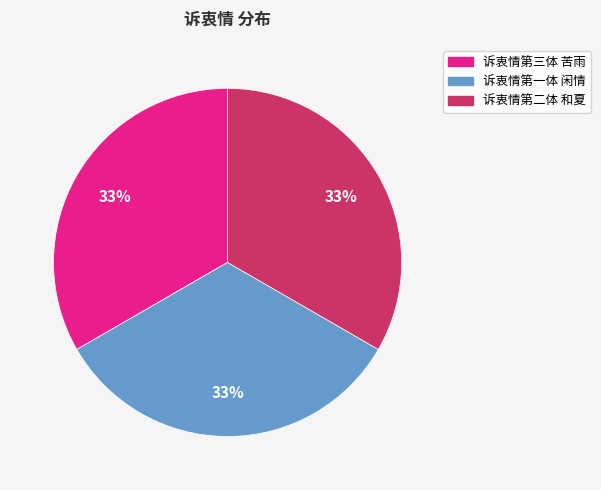

The 诉衷情第二体 和夏 slice represents 42% of the pie. True or false?

False